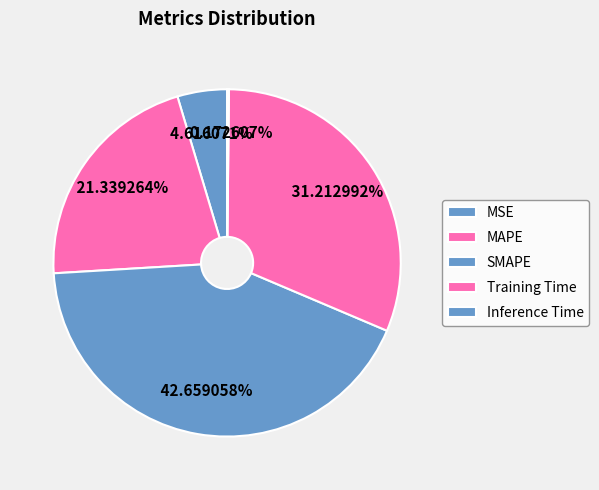

How many segments does this pie chart have?

5